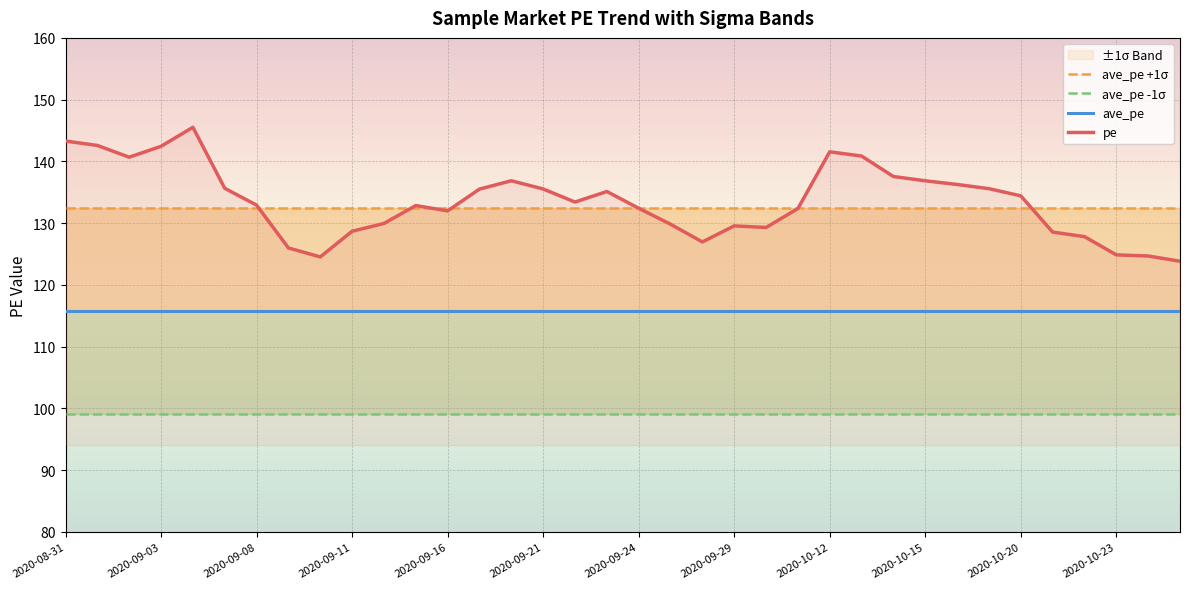

What is the lowest value of the pe series?

123.8